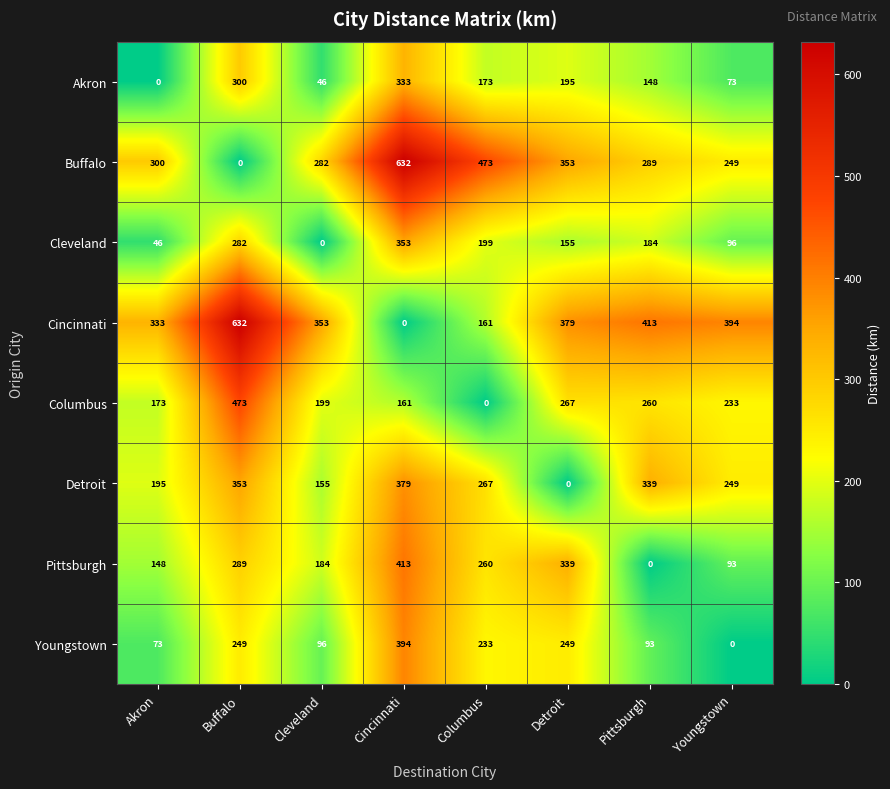

What is the difference between the maximum and minimum values in the Columbus series?

473